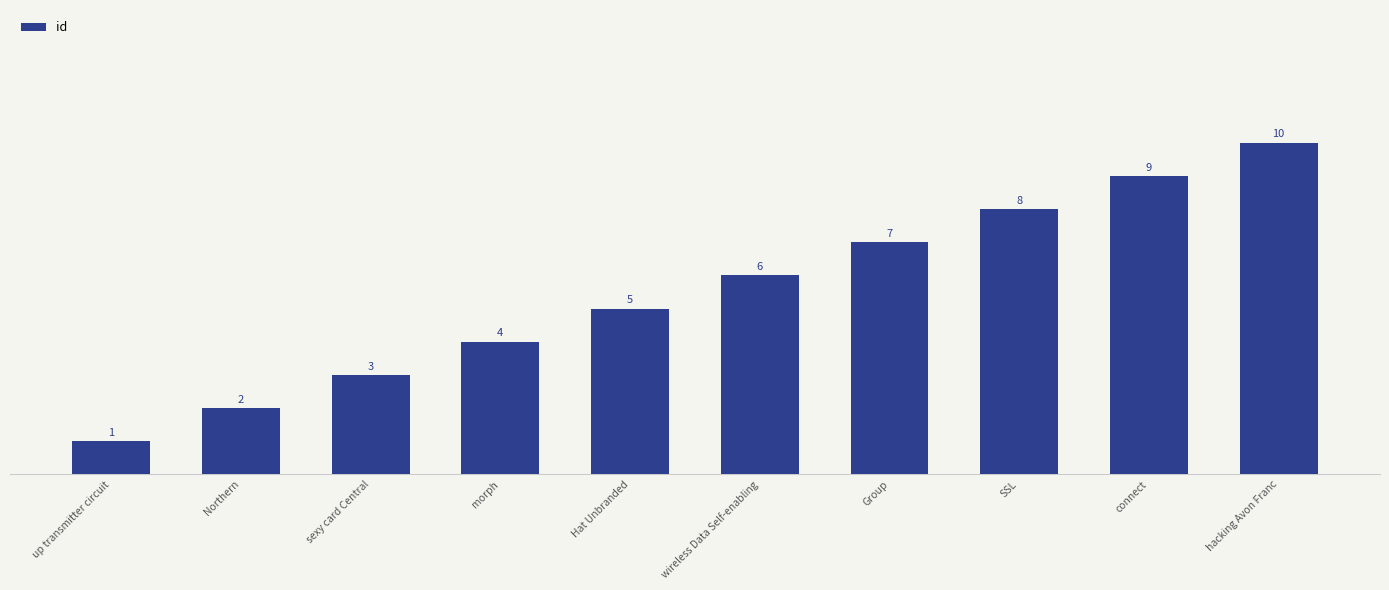

What is the difference between the maximum and second lowest values?

8